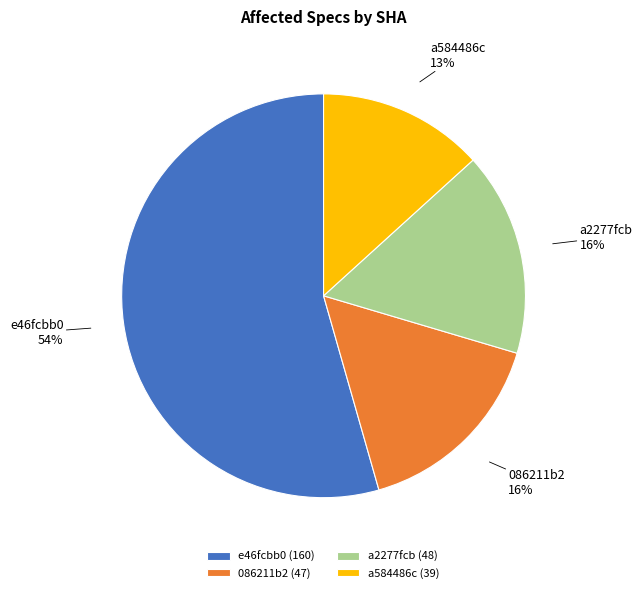

What percentage is the 086211b2 slice, to the nearest percent?

16%